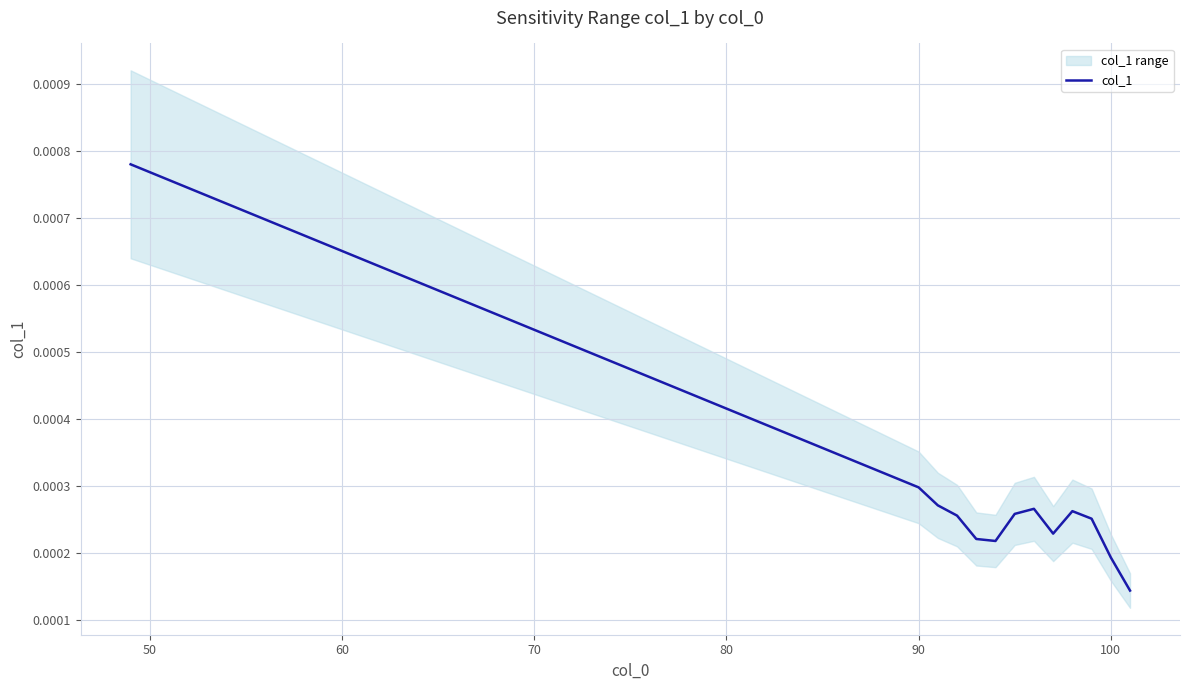

How many lines are shown in the chart?

1